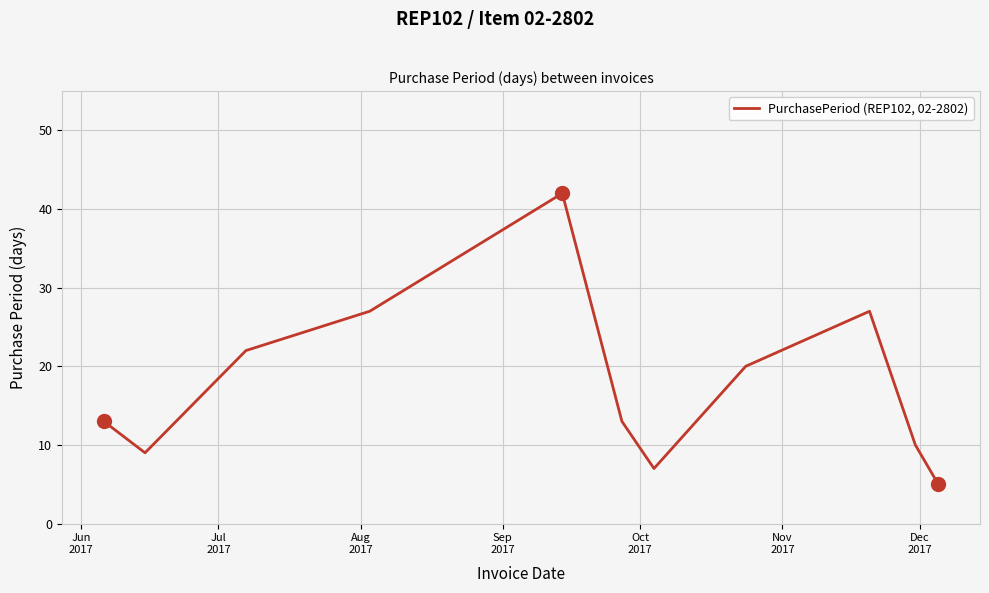

What is the minimum value shown in the chart?

5